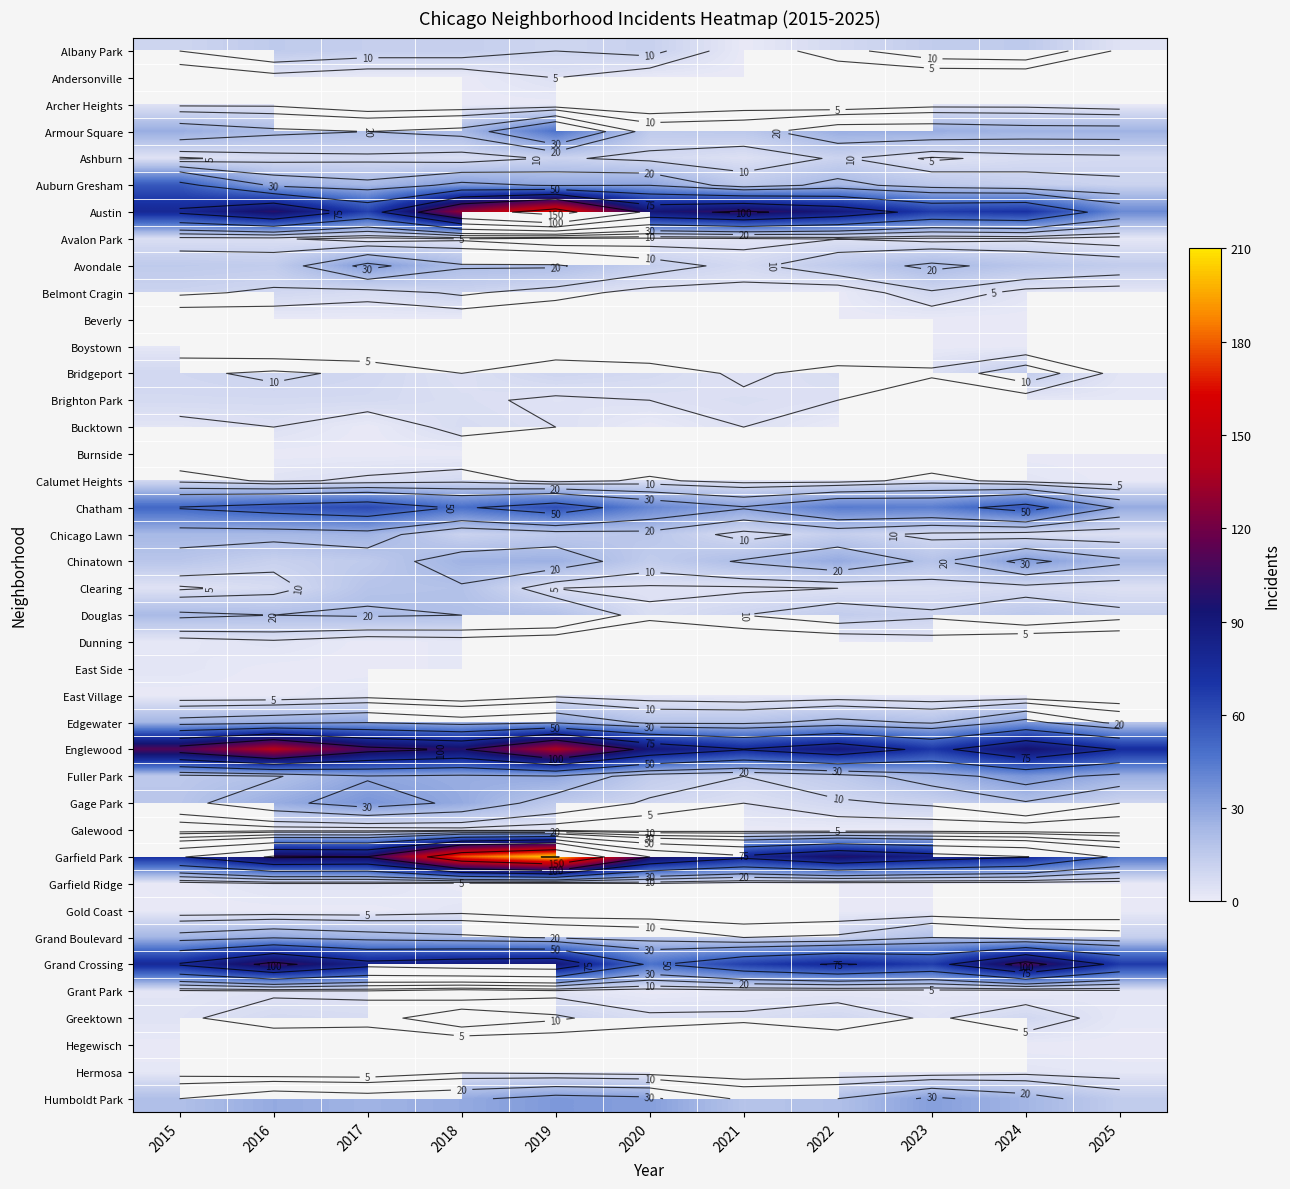

True or false: Austin has a value of 20.8 at 2015.

False